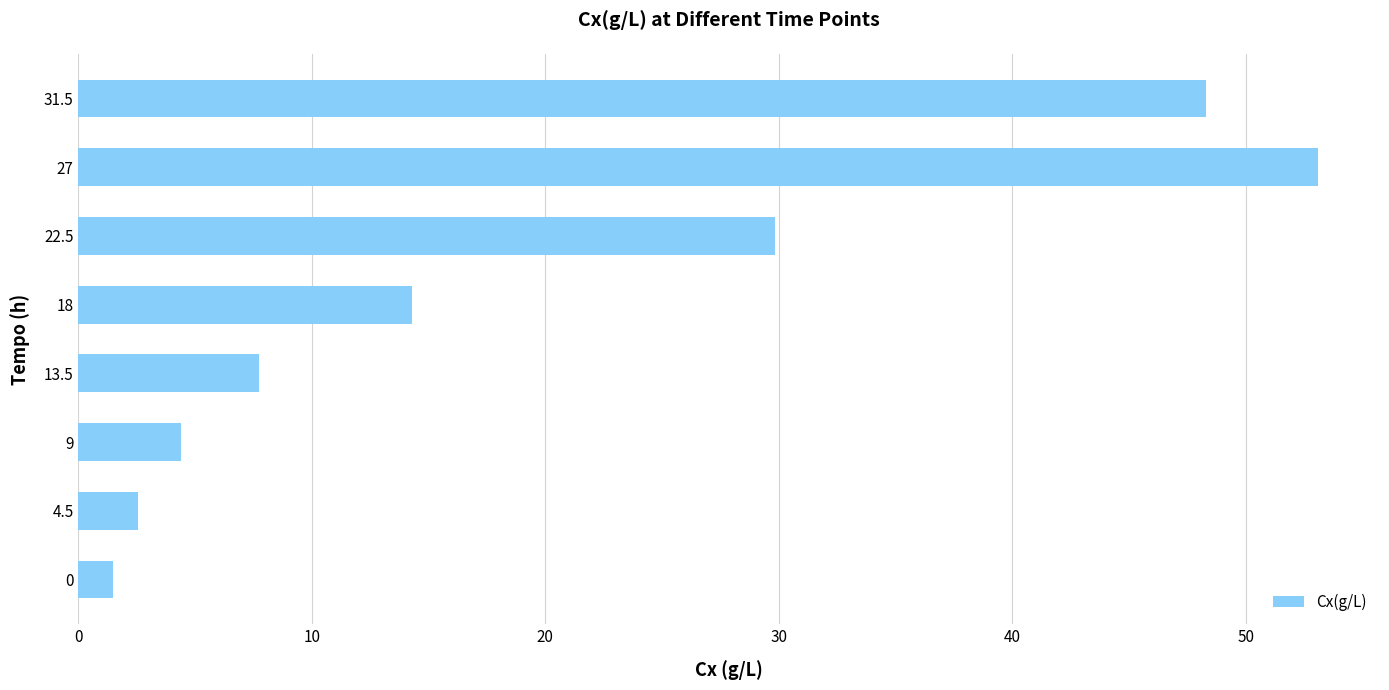

What is the change in value from 0 to 22.5?

+28.3